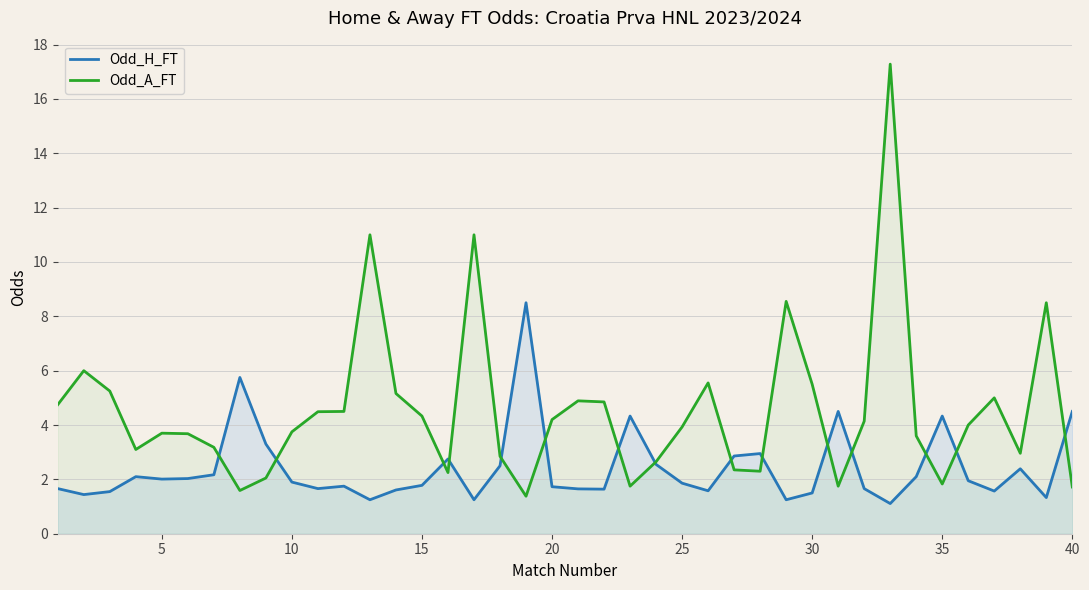

Which series has the largest total across all categories?

Odd_A_FT